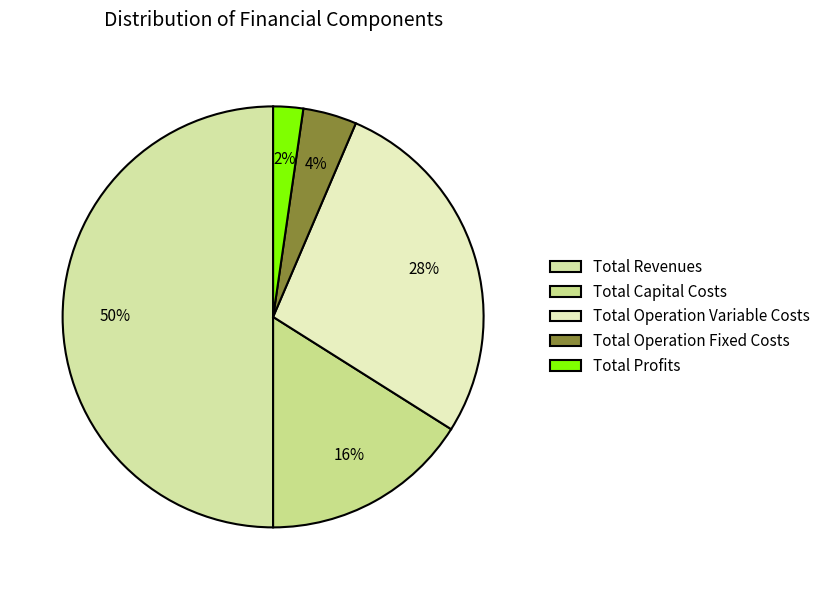

What is the largest slice in the pie chart?

Total Revenues